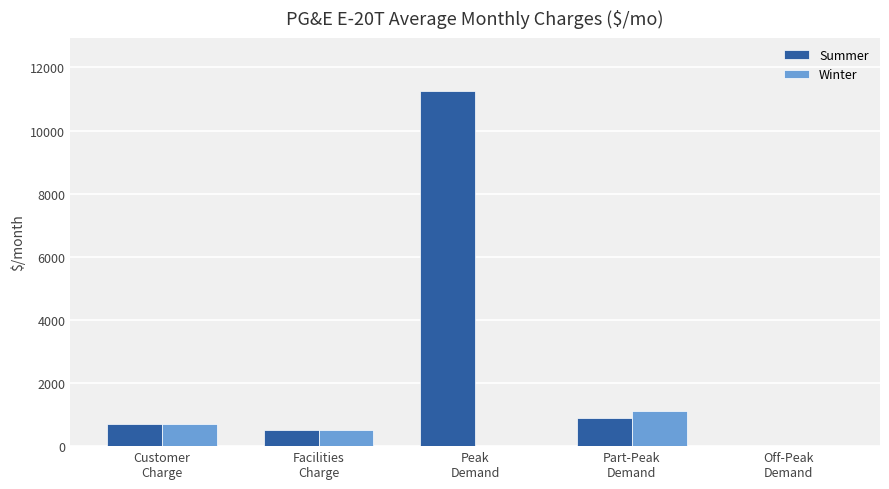

Reading left to right, extract all data points from this chart.

Summer: 715	525	11250	900	0
Winter: 715	525	0	1125	0